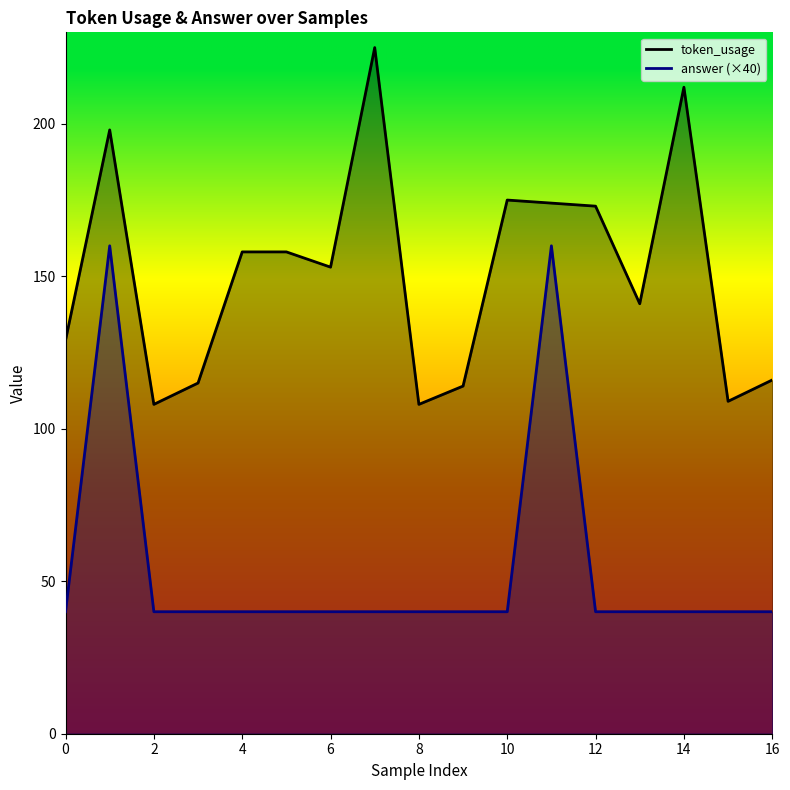

At how many categories does at least one series exceed 128?

11